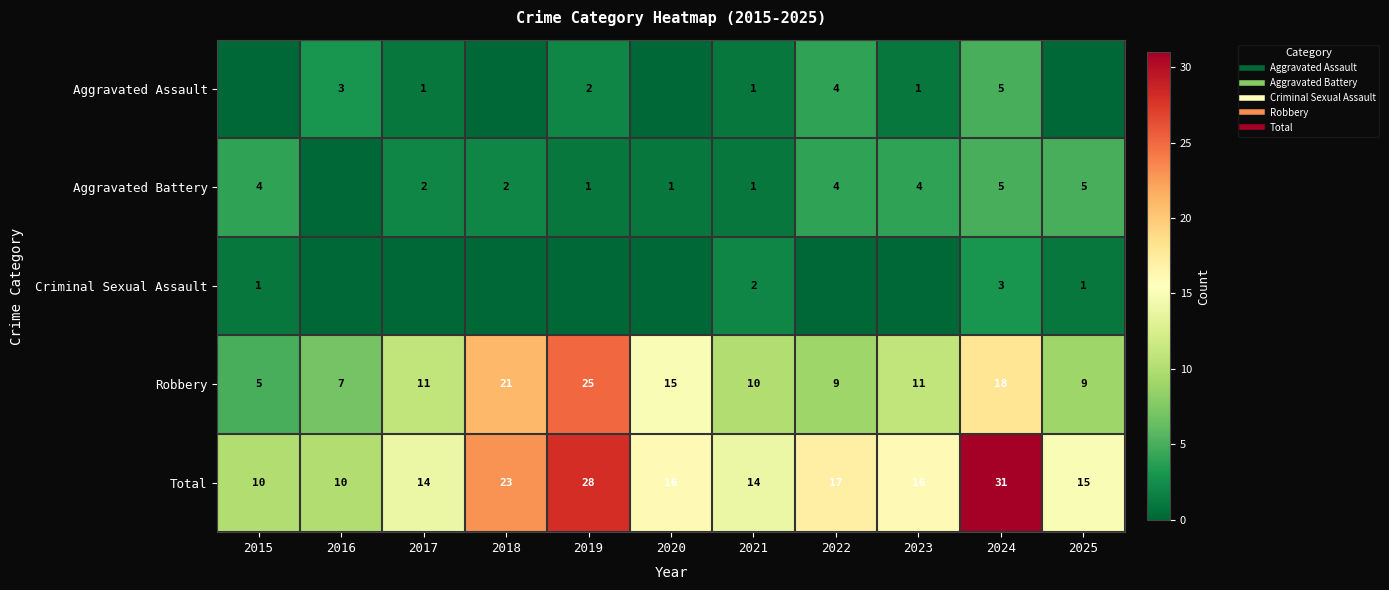

At which category is the sum across all series the highest?

2024